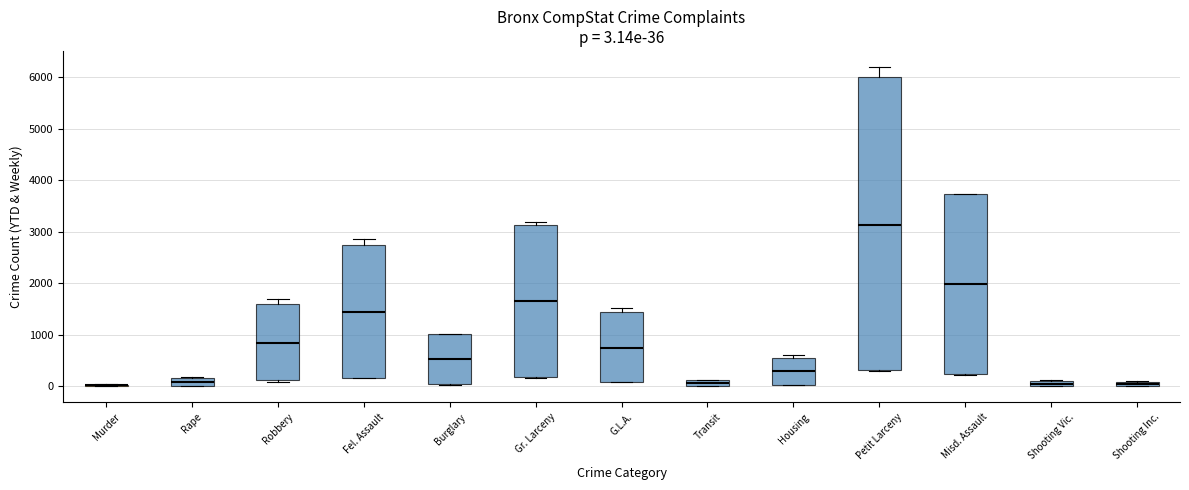

Comparing the boxes themselves (not the whiskers), which one is the tallest?

Petit Larceny